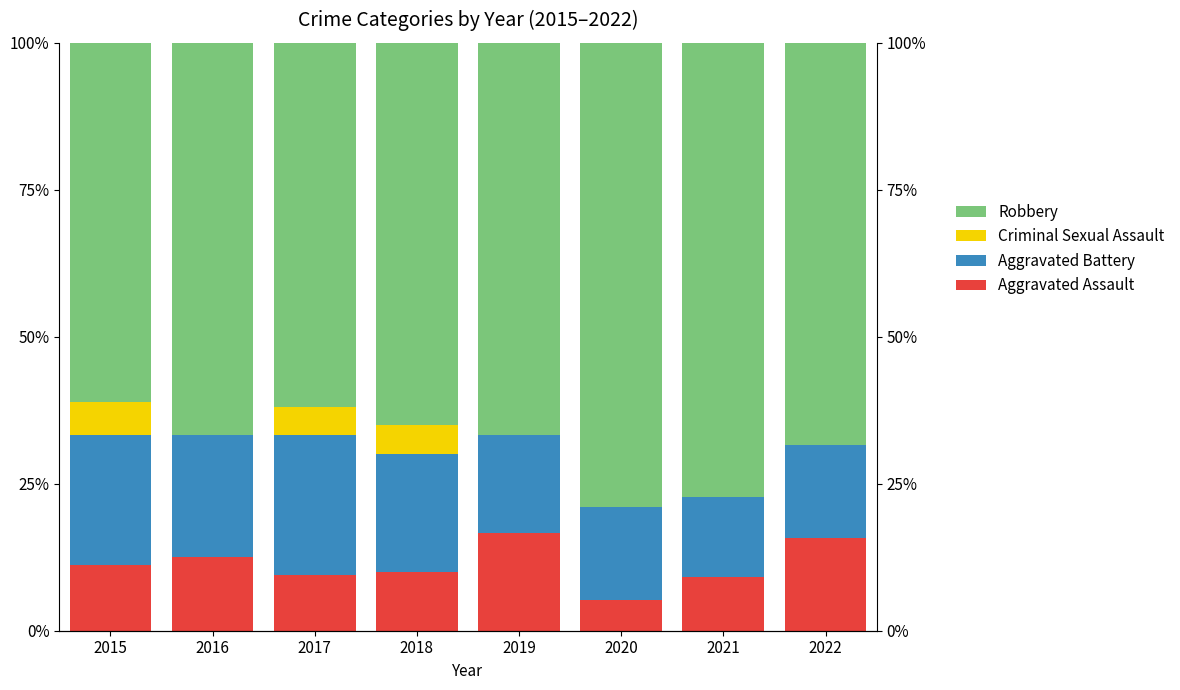

Reading left to right, list all the values displayed in this chart.

Aggravated Assault: 2015=11.1	2016=12.5	2017=9.5	2018=10.0	2019=16.7	2020=5.3	2021=9.1	2022=15.8
Aggravated Battery: 2015=22.2	2016=20.8	2017=23.8	2018=20.0	2019=16.7	2020=15.8	2021=13.6	2022=15.8
Criminal Sexual Assault: 2015=5.6	2016=0.0	2017=4.8	2018=5.0	2019=0.0	2020=0.0	2021=0.0	2022=0.0
Robbery: 2015=61.1	2016=66.7	2017=61.9	2018=65.0	2019=66.7	2020=78.9	2021=77.3	2022=68.4